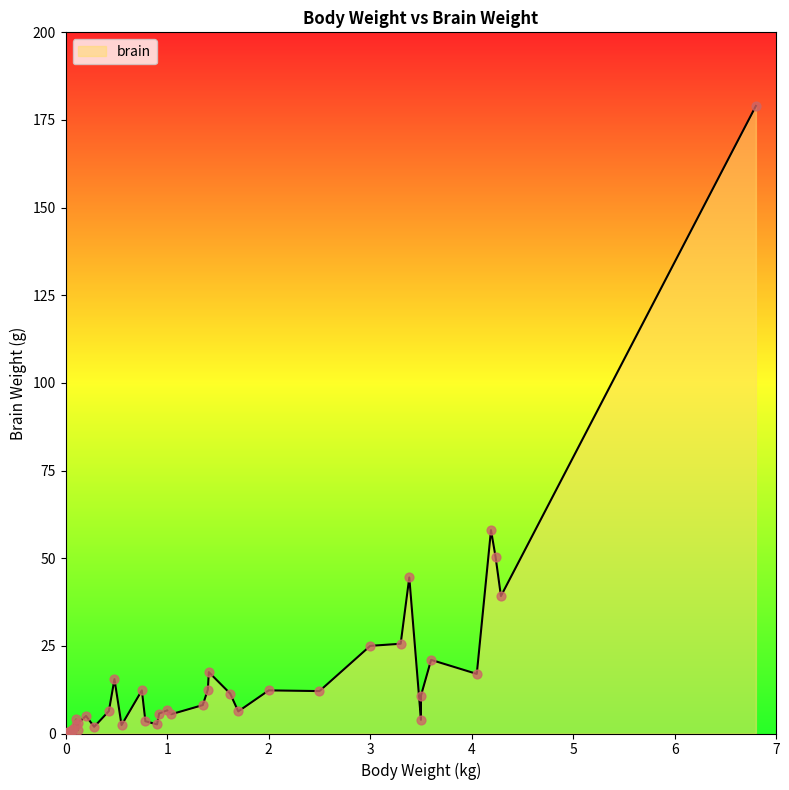

What is the change in value from 0.2 to 4.288?

+34.2